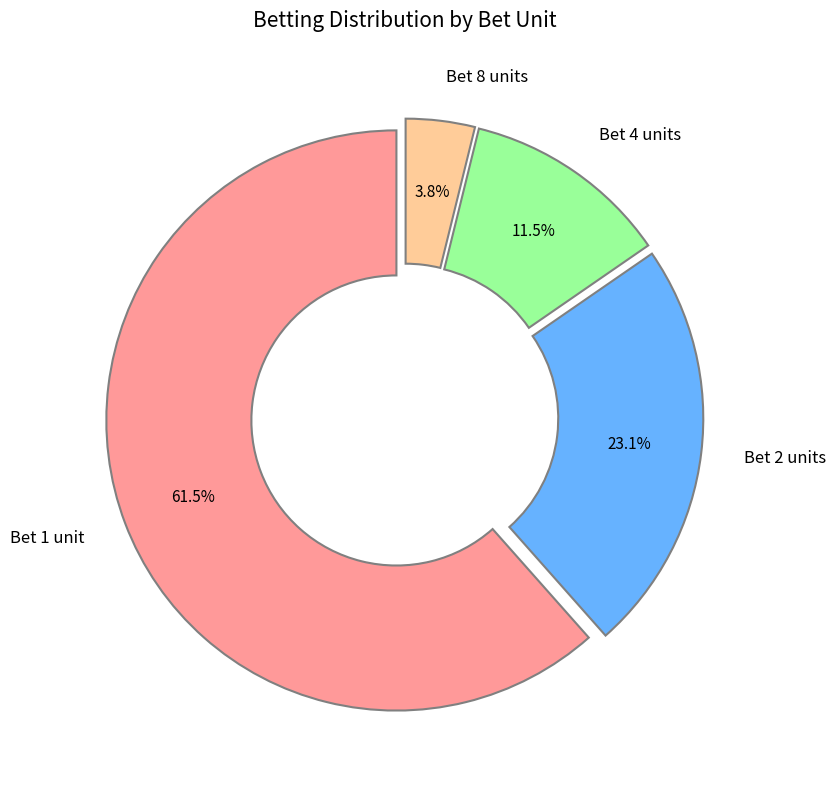

Combined, do Bet 1 unit and Bet 4 units account for over 50%?

Yes